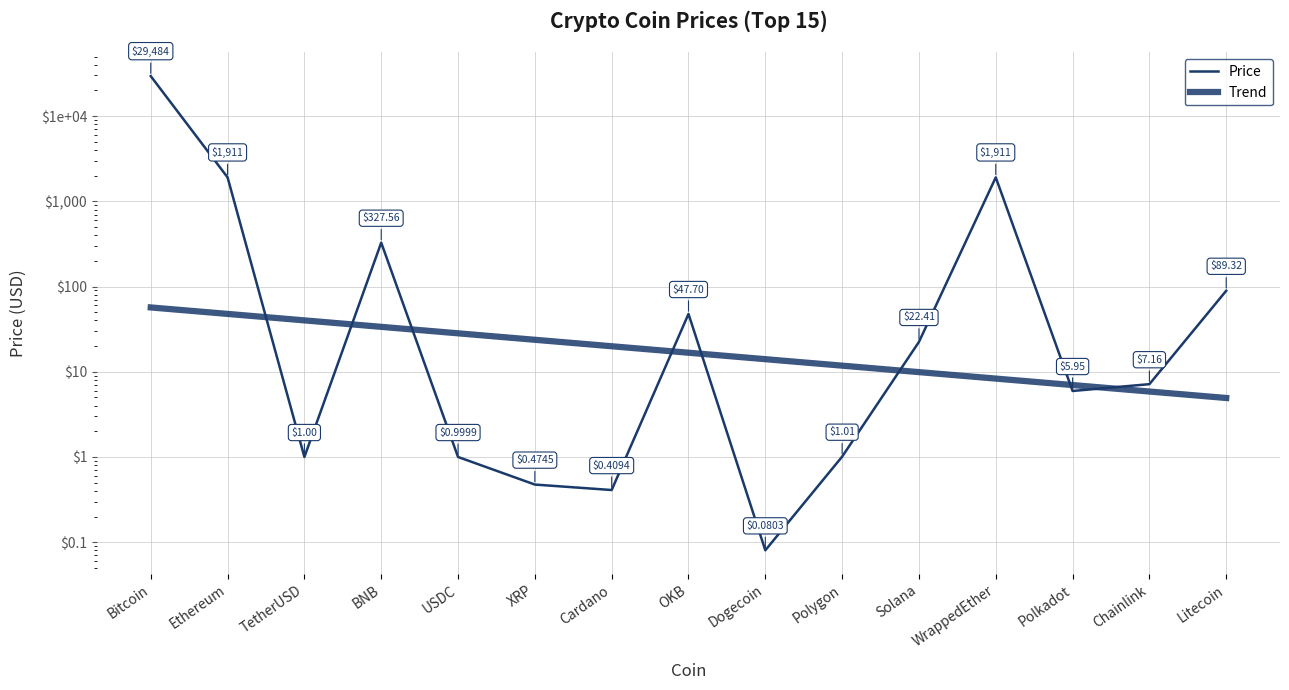

What is the difference between the second highest and second lowest values in the Trend series?

41.9